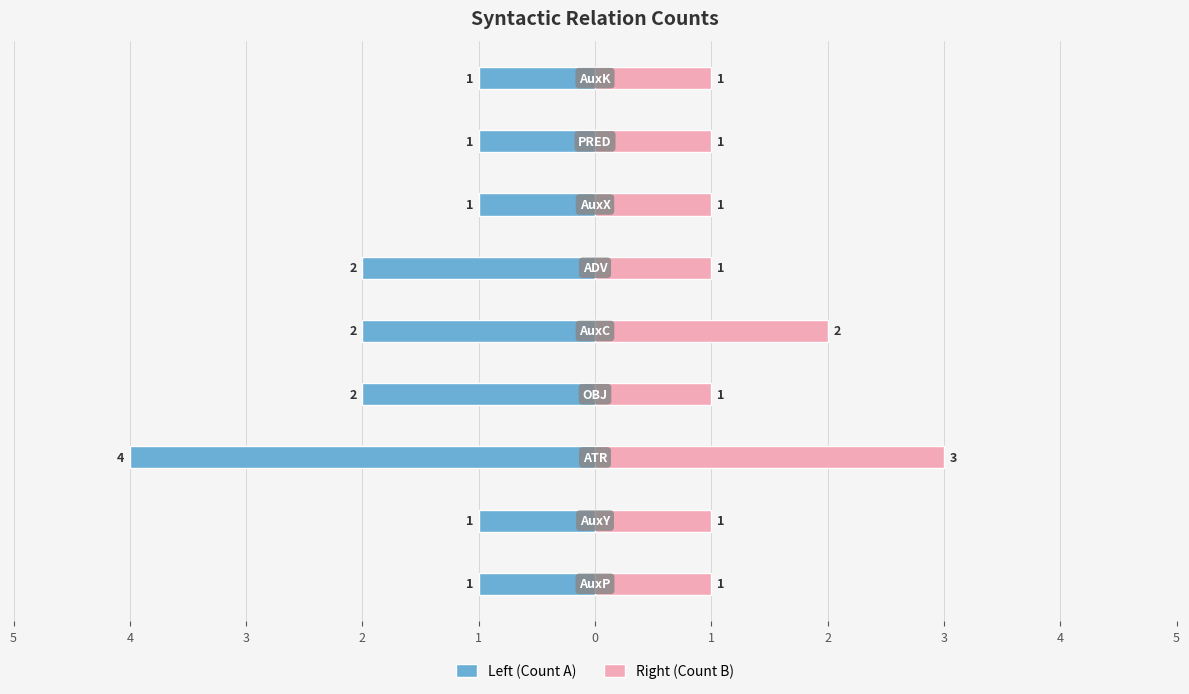

How many Left (Count A) values are between -2 and -1?

8